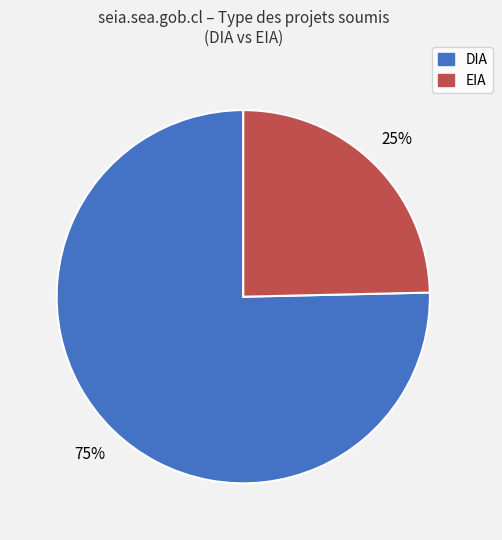

Which category accounts for the majority?

DIA